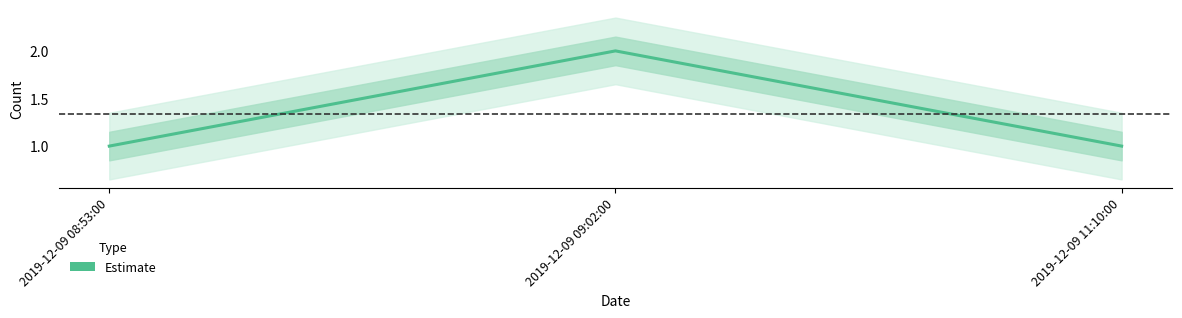

Which label corresponds to the largest value in the chart?

2019-12-09 09:02:00